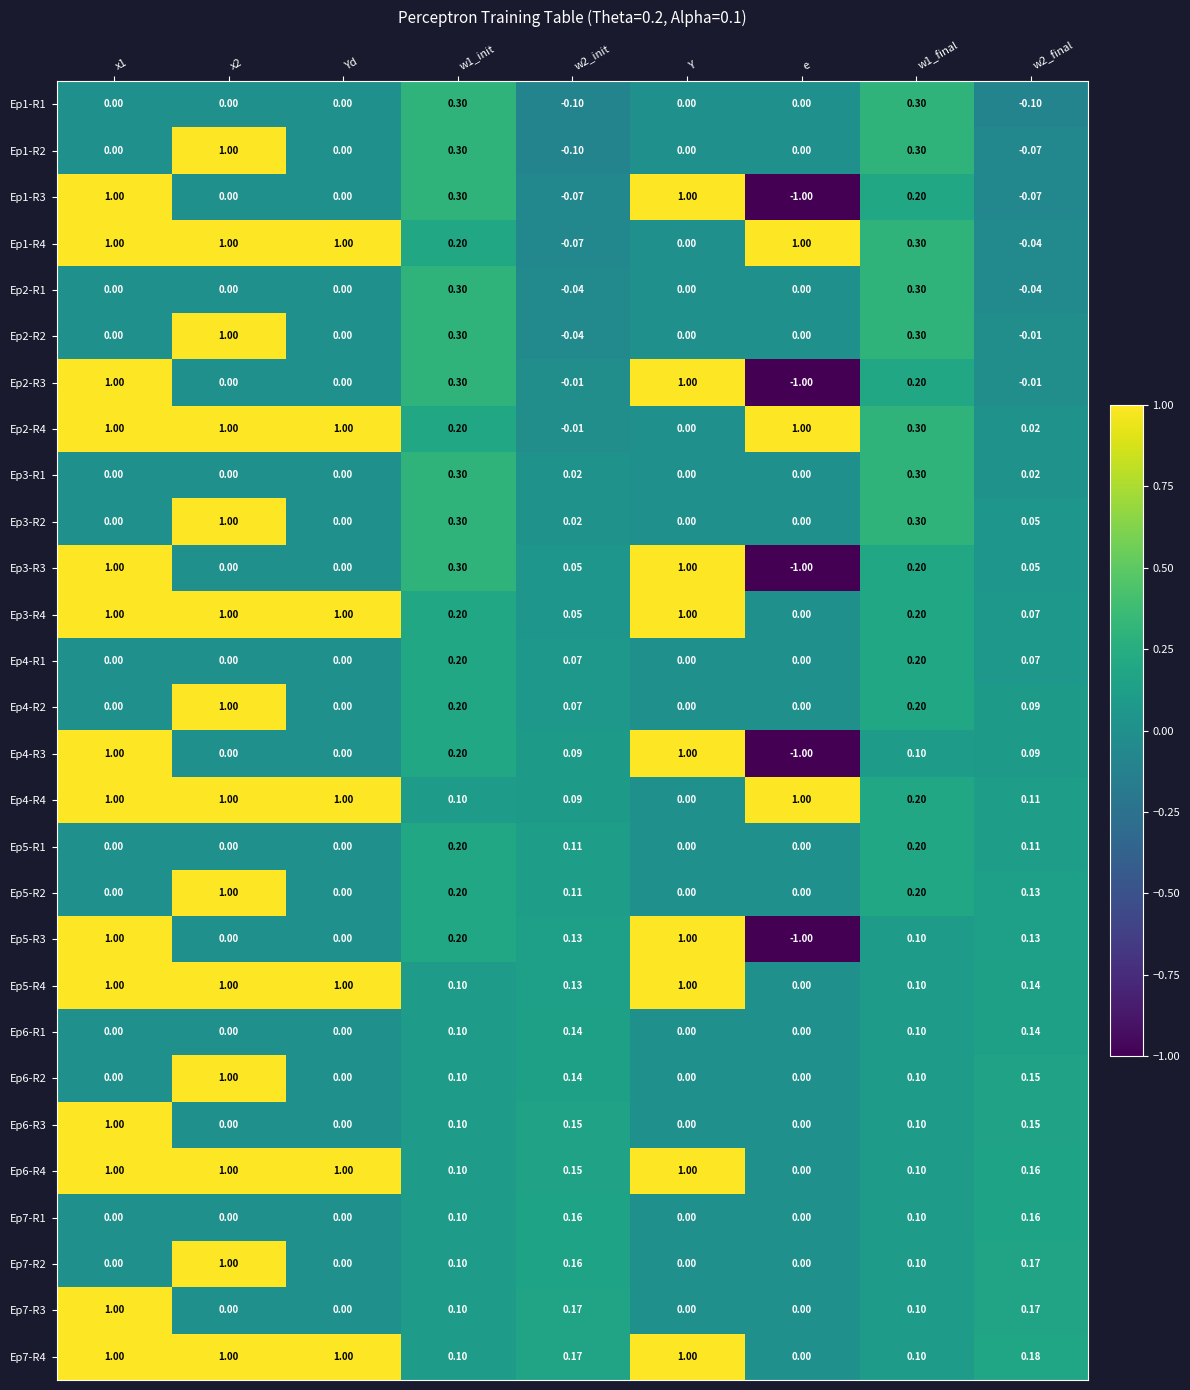

Is the value of Ep6-R3 at w2_final greater than the value of Ep7-R3 at x2?

Yes